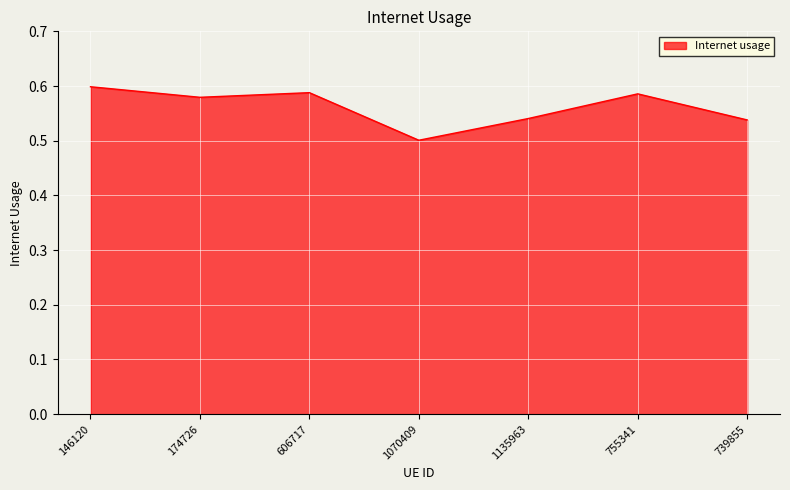

What position from the right is 739855?

1